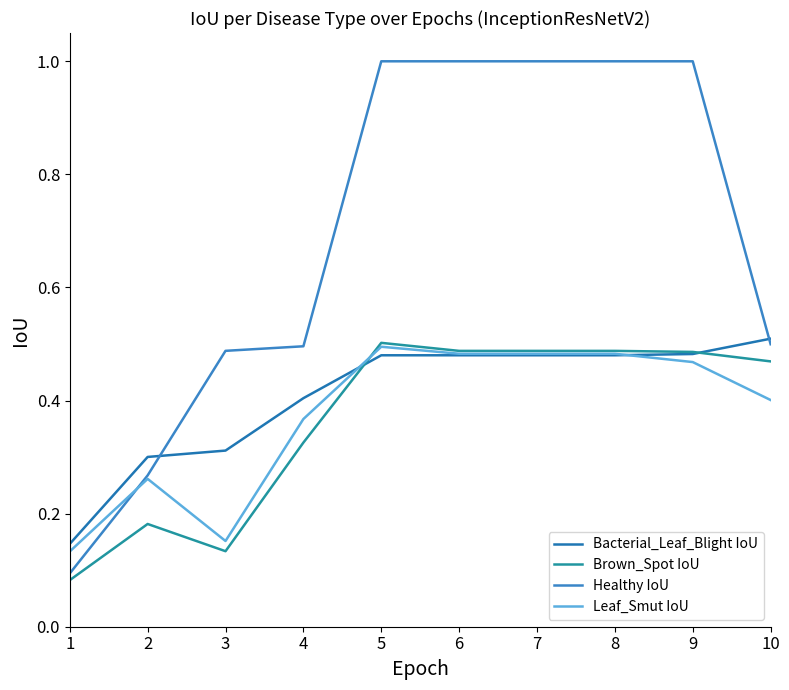

Does the chart have visible grid lines?

No